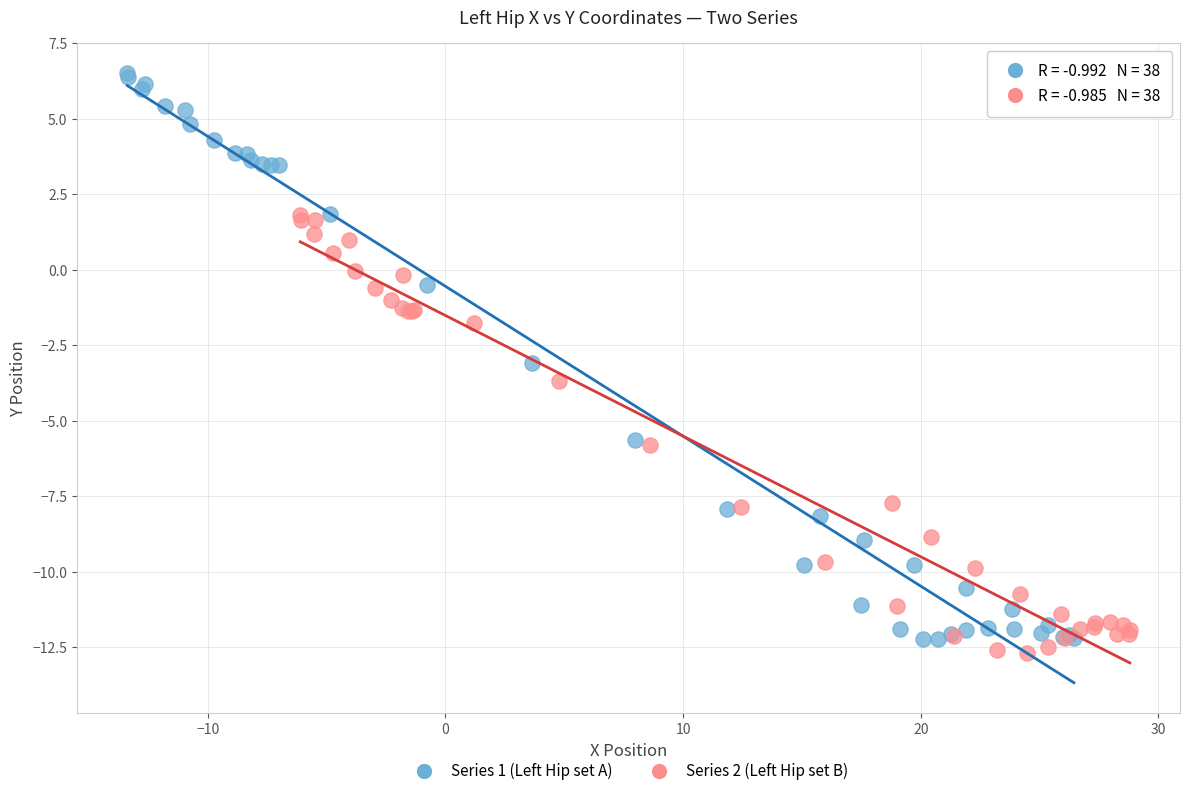

Which series contains the highest Y value?

Series 1 (Left Hip set A)